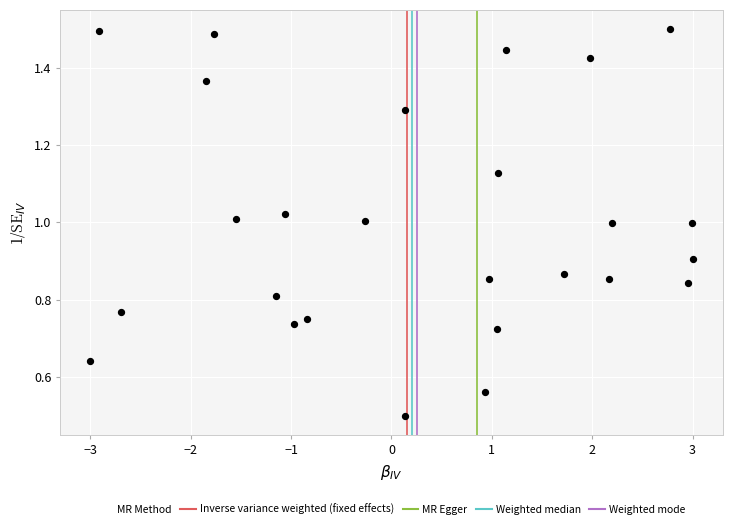

What is the range of X values (max minus min)?

6.0